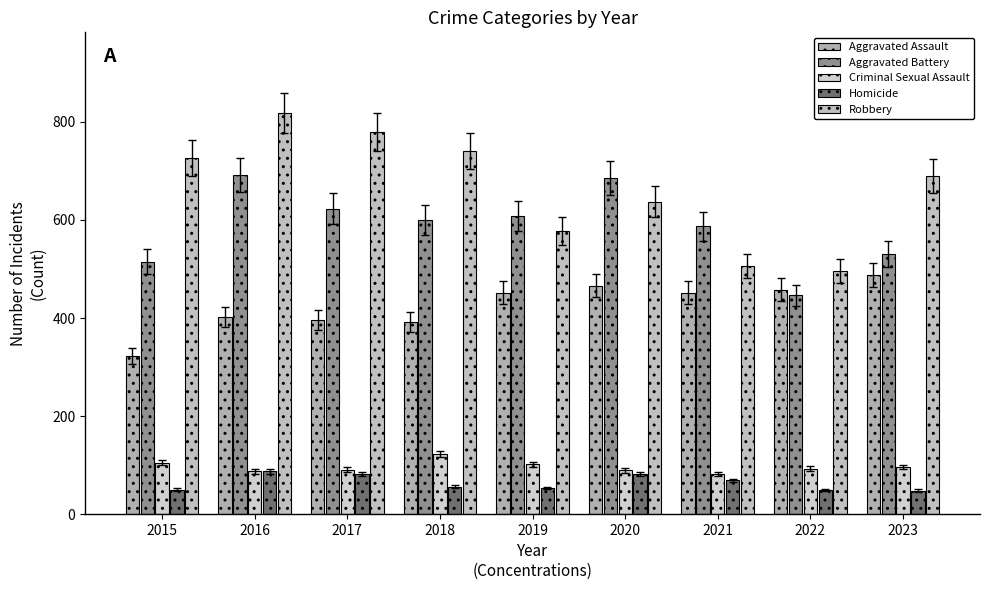

Rank the categories by Criminal Sexual Assault value from lowest to highest.

2021, 2016, 2020, 2017, 2022, 2023, 2019, 2015, 2018